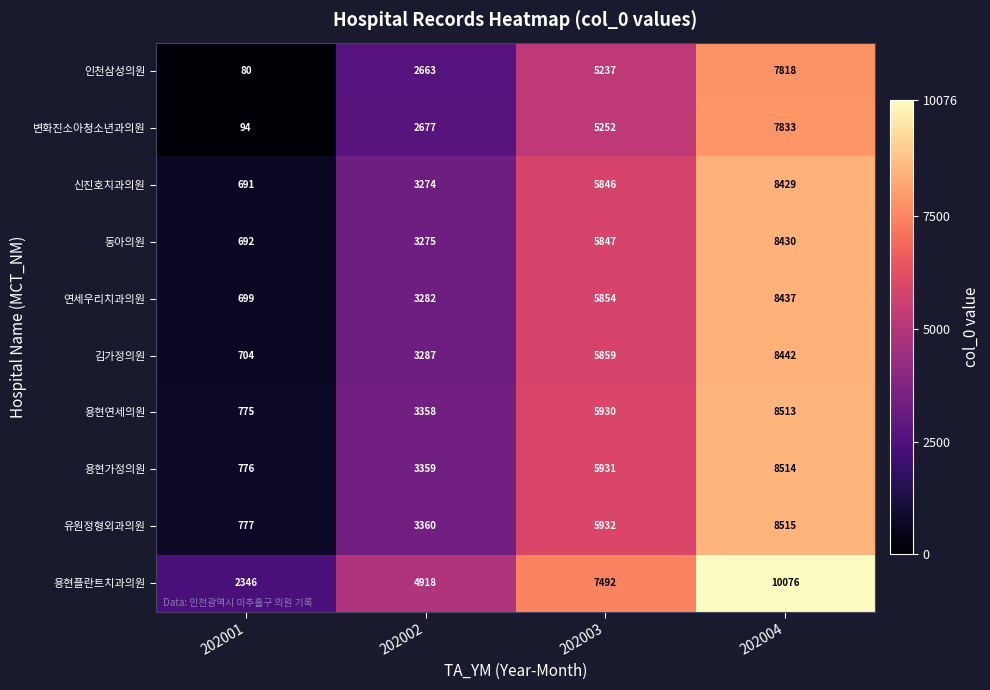

What is the difference between the maximum and minimum values in the 유원정형외과의원 series?

7738